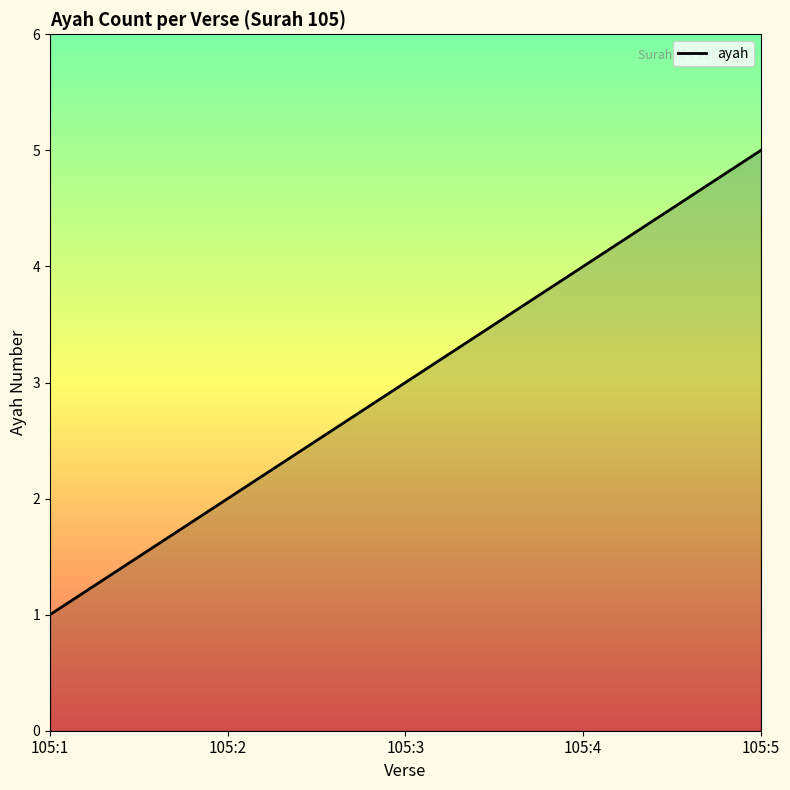

What is the greatest value displayed?

5